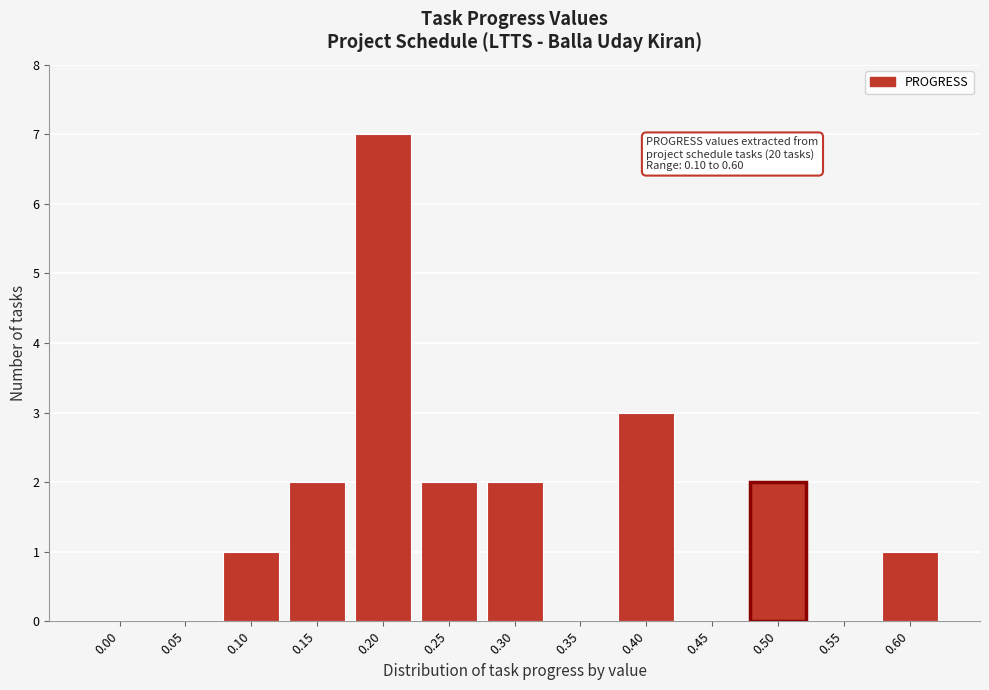

Reading left to right, list all the values displayed in this chart.

0.00=0	0.05=0	0.10=1	0.15=2	0.20=7	0.25=2	0.30=2	0.35=0	0.40=3	0.45=0	0.50=2	0.55=0	0.60=1